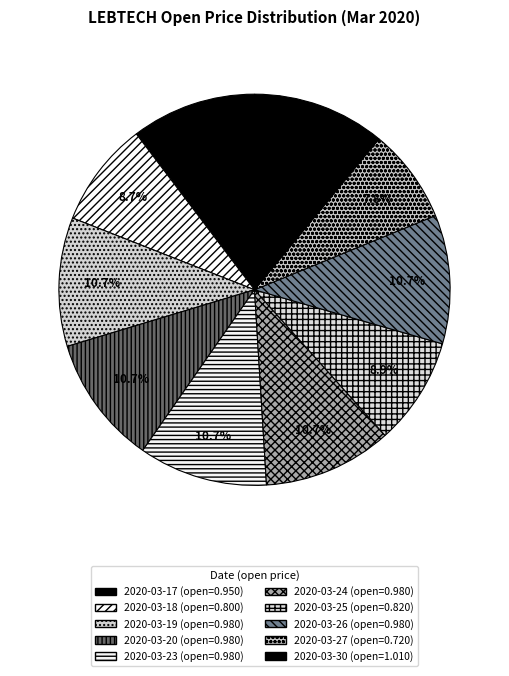

How many slices are in this pie chart?

10